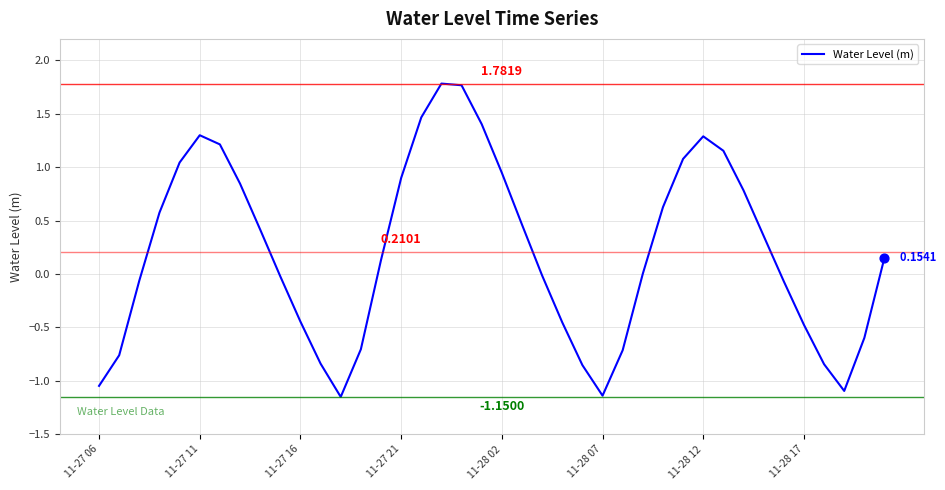

Is this an area chart (filled region under the line)?

No